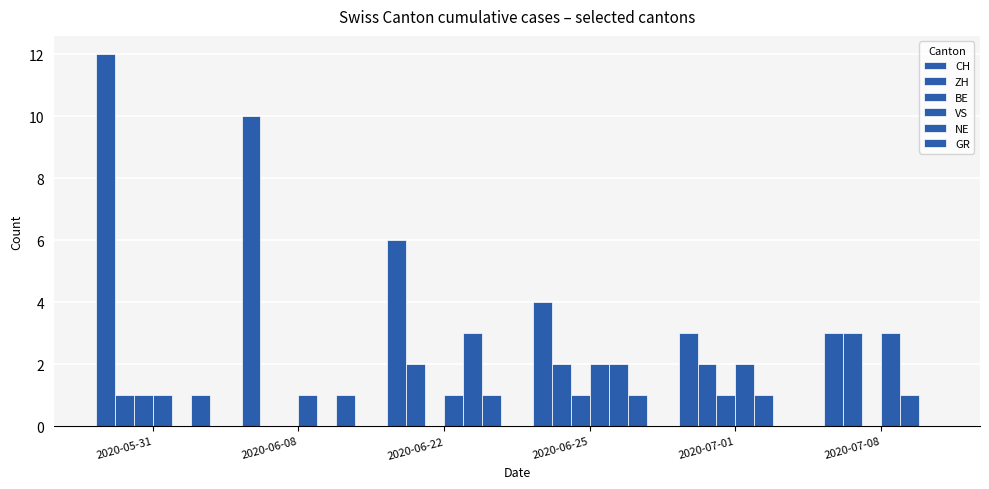

What is the maximum value for VS?

3